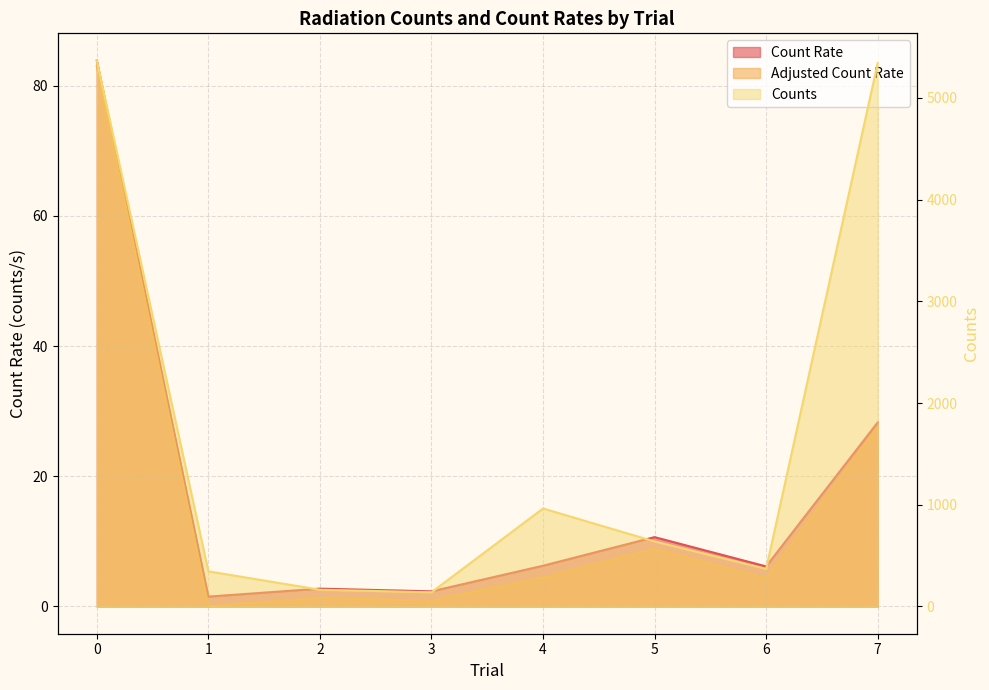

True or false: Count Rate and Adjusted Count Rate intersect in this chart.

False